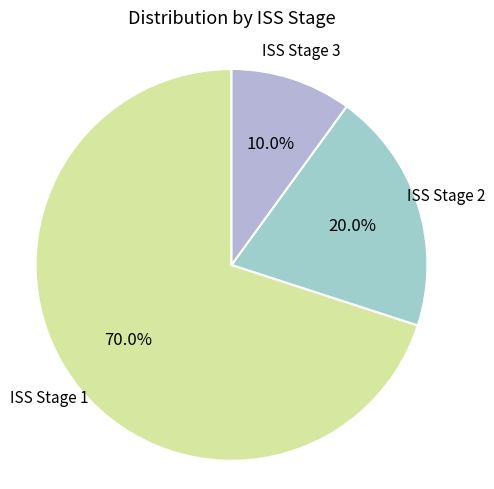

Is there a majority slice in this chart?

Yes